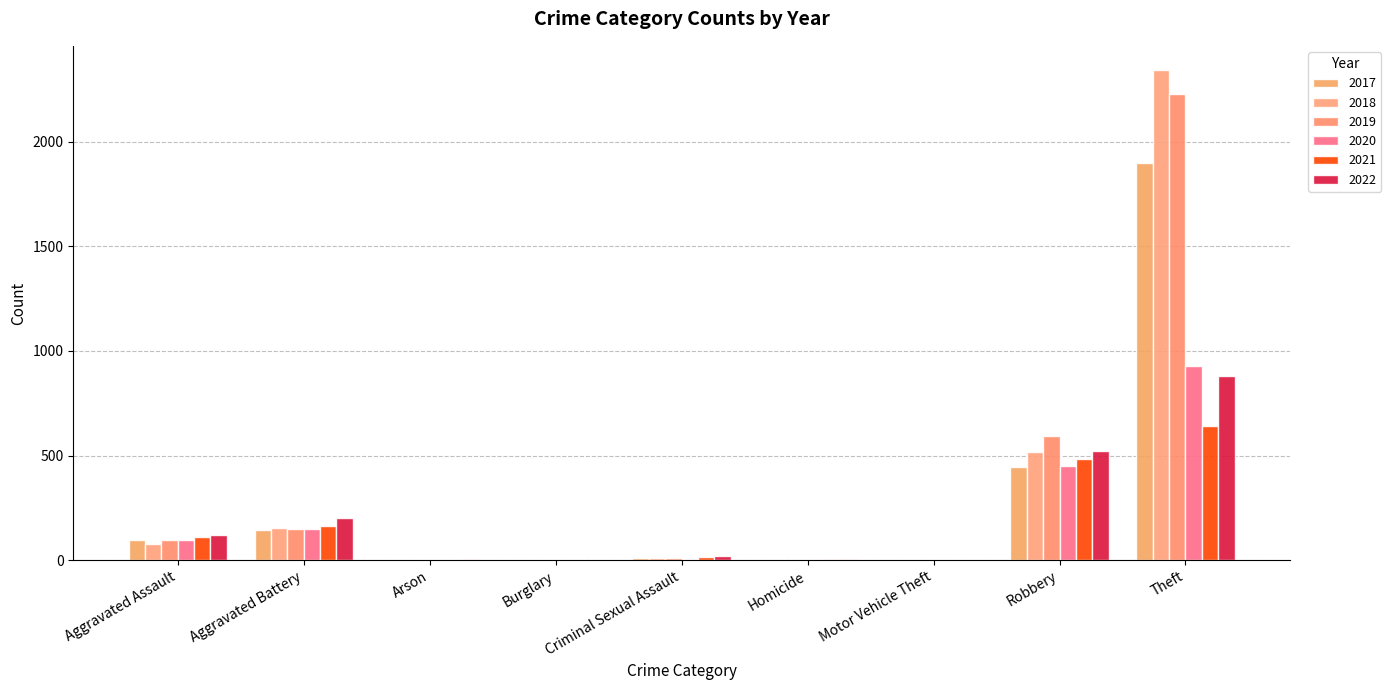

What is the maximum value shown in the chart?

2341